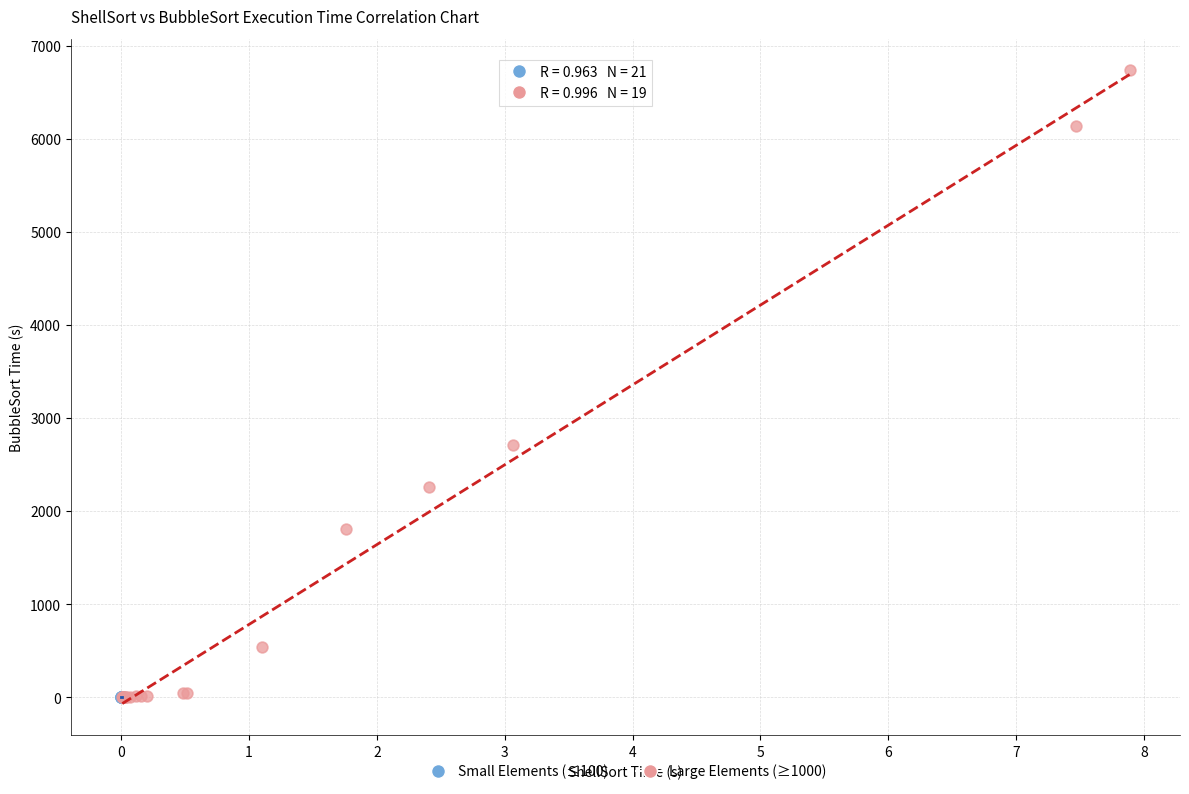

Which series has the largest Y range (max minus min)?

Large Elements (≥1000)